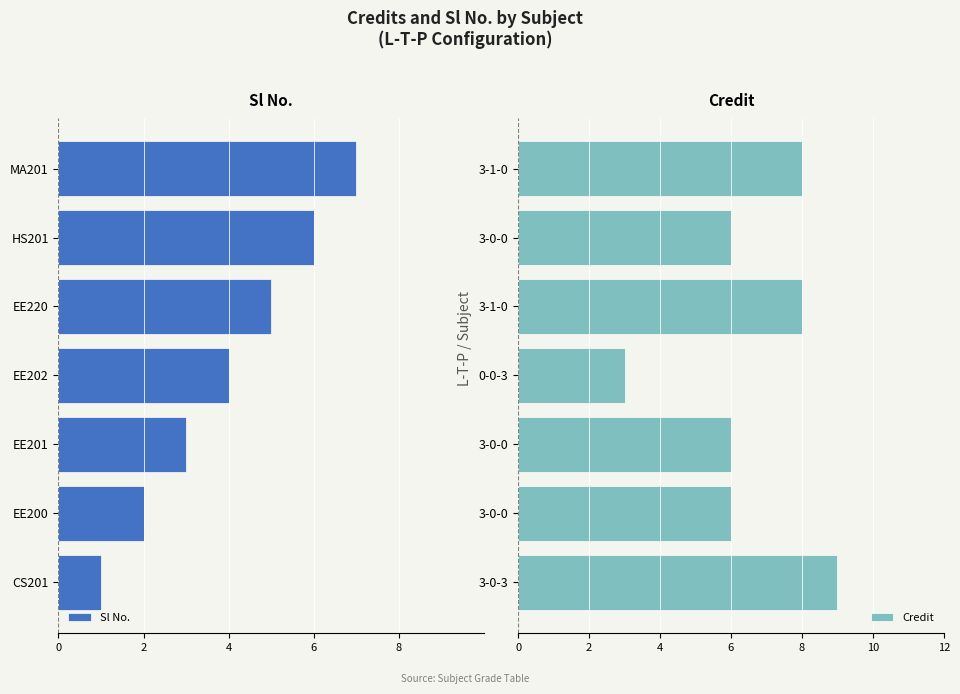

What are all the series names shown in the legend?

Sl No., Credit